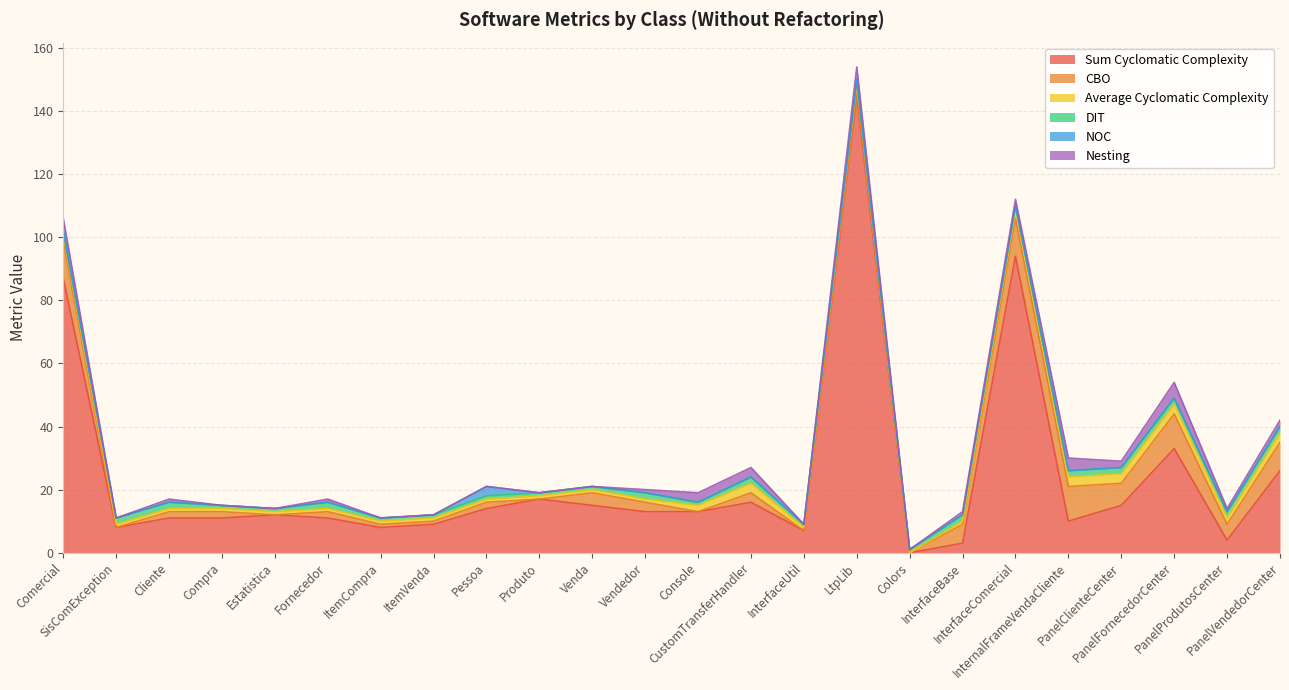

What is the spread (max minus min) of values at Compra?

11